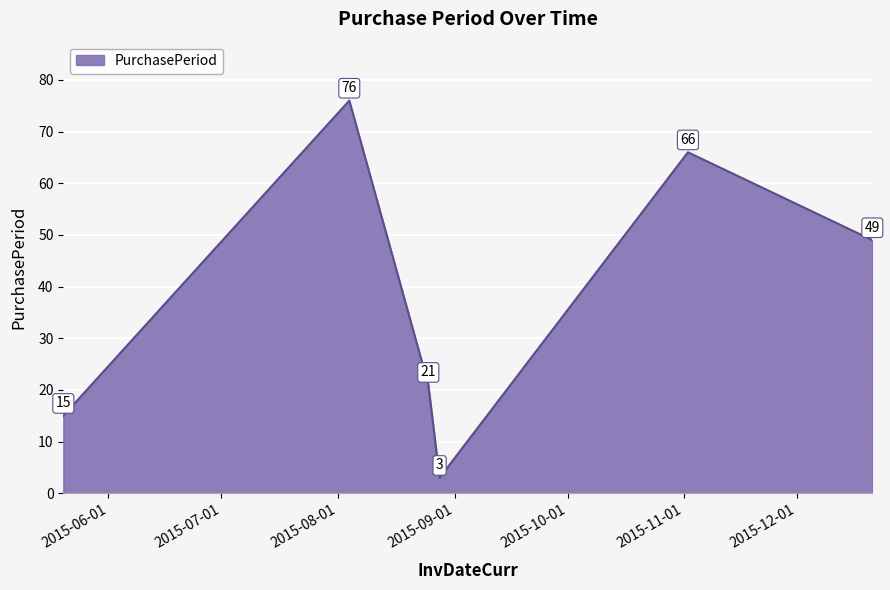

Reading left to right, extract all data points from this chart.

15	76	21	3	66	49